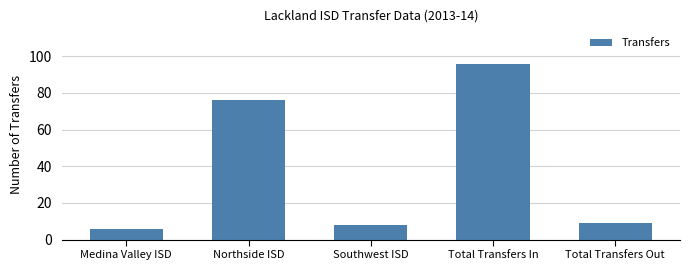

Which category has the lowest value across all series?

Medina Valley ISD